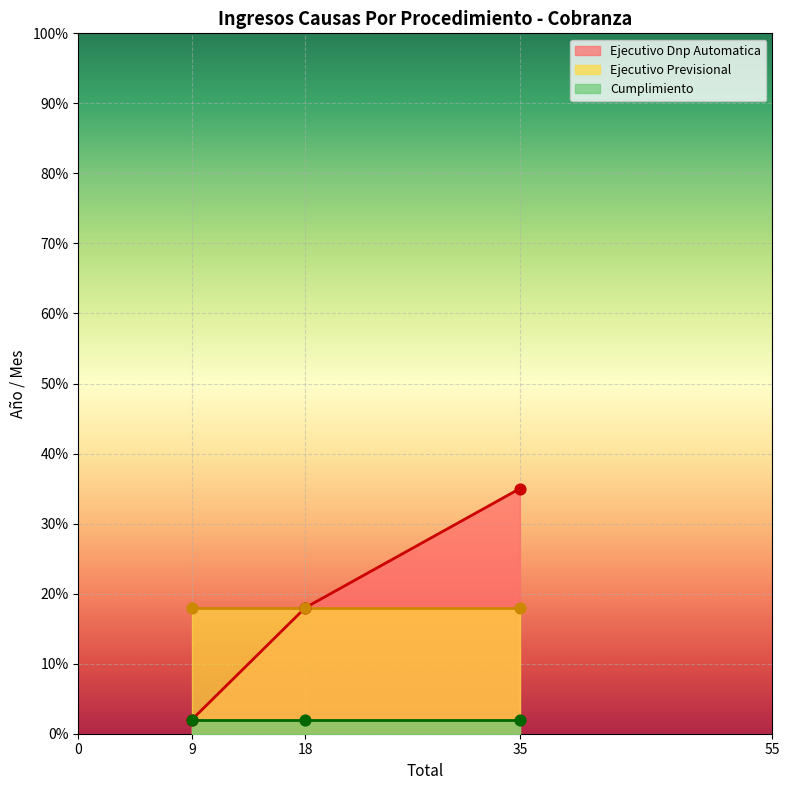

At which category is the sum across all series the highest?

2021/9 - Total 35